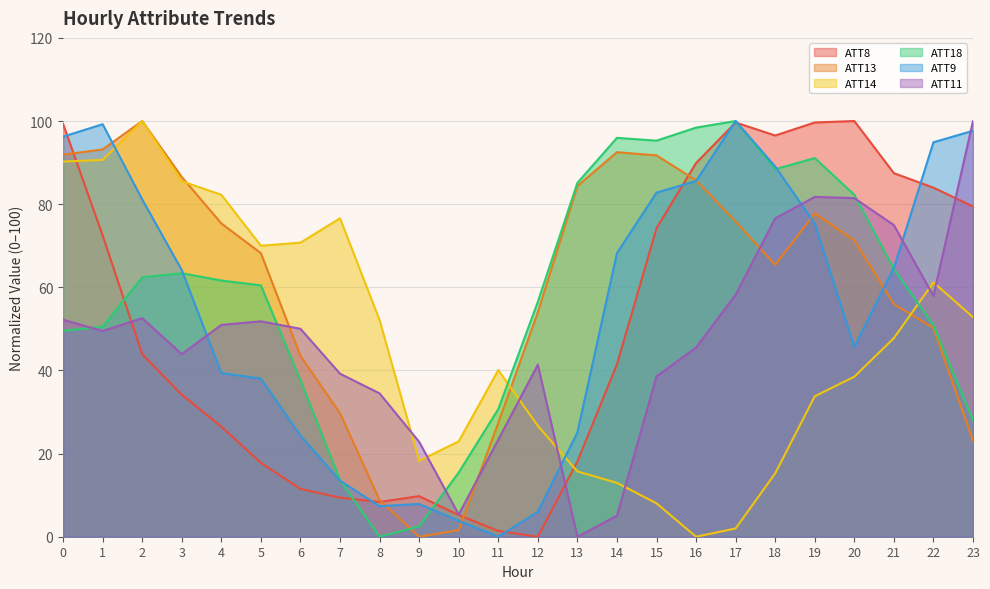

At which category does the chart reach its minimum across all series?

12